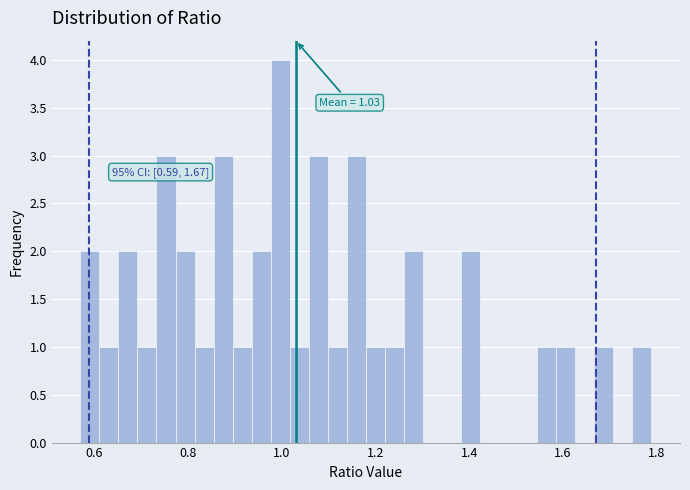

Around what value on the x-axis is the tallest bar? Give the approximate position of its centre, as read against the axis.

1.00